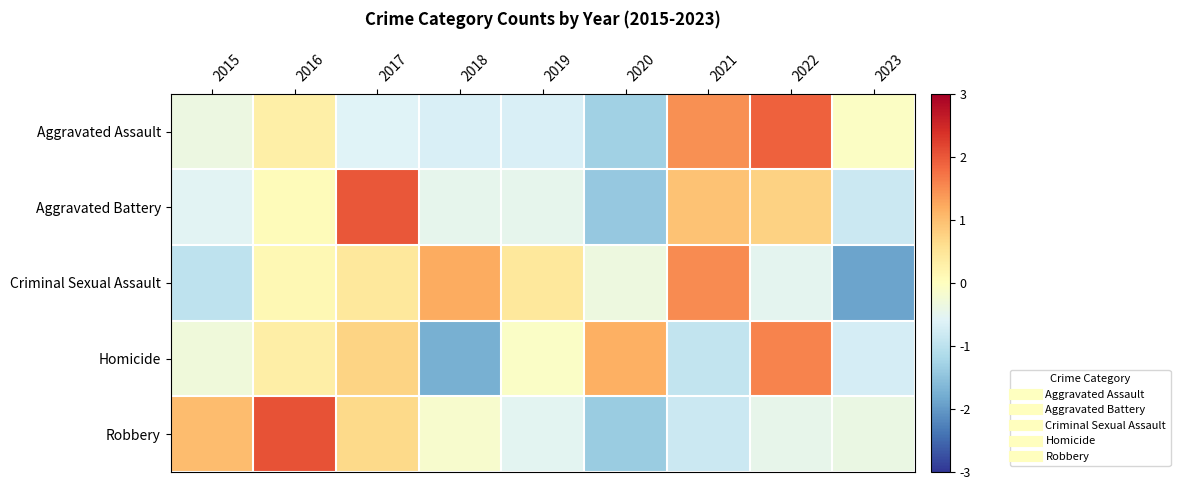

Rank the series at 2015 from highest to lowest value.

Robbery, Homicide, Aggravated Assault, Aggravated Battery, Criminal Sexual Assault